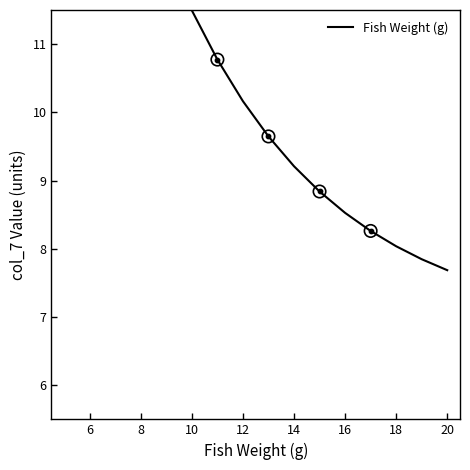

Approximately how many times larger is the value at 12 compared to 11?

1.0